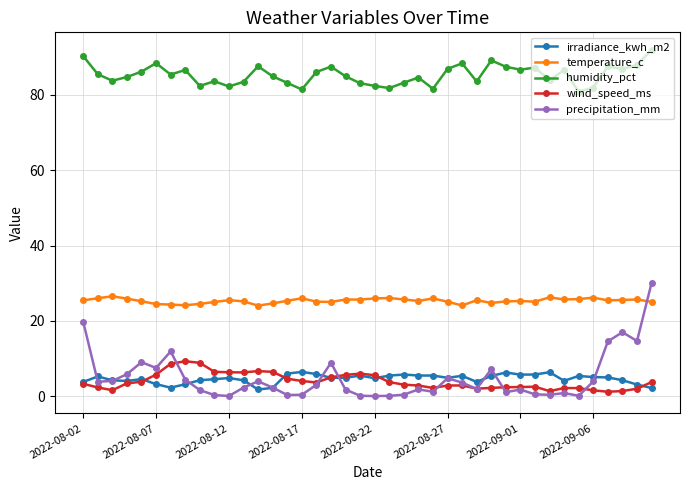

Which series has the largest range (max minus min)?

precipitation_mm